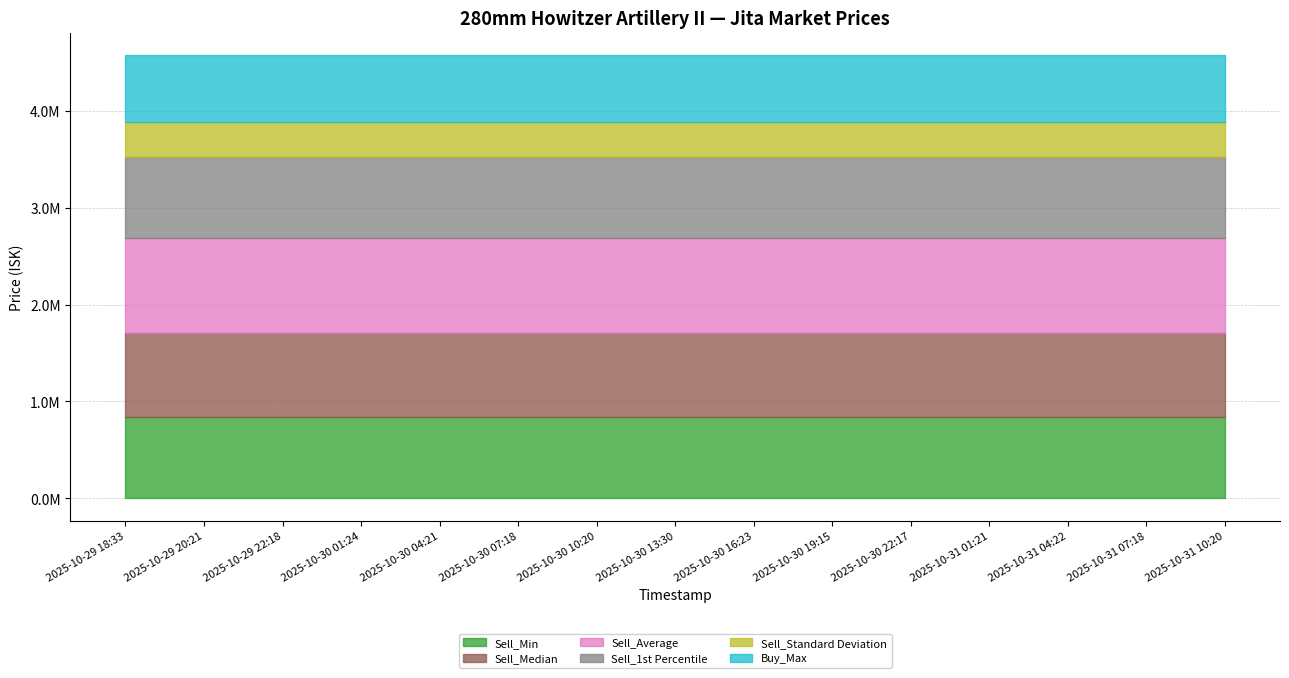

What is the greatest value displayed?

971780.3